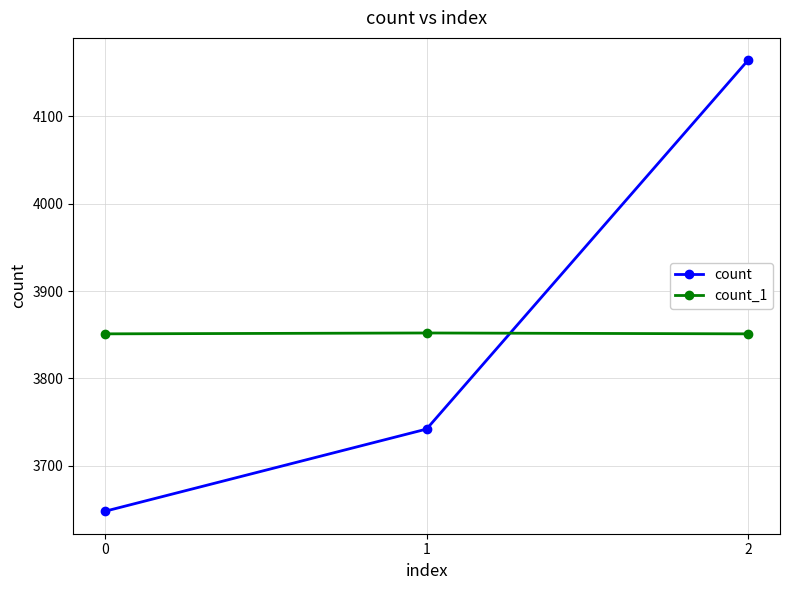

List the series in order of their peak value, highest first.

count, count_1